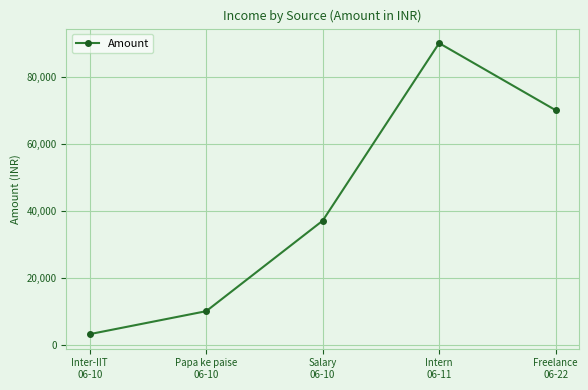

What is the ratio of the value at Intern
06-11 to the value at Freelance
06-22?

1.3